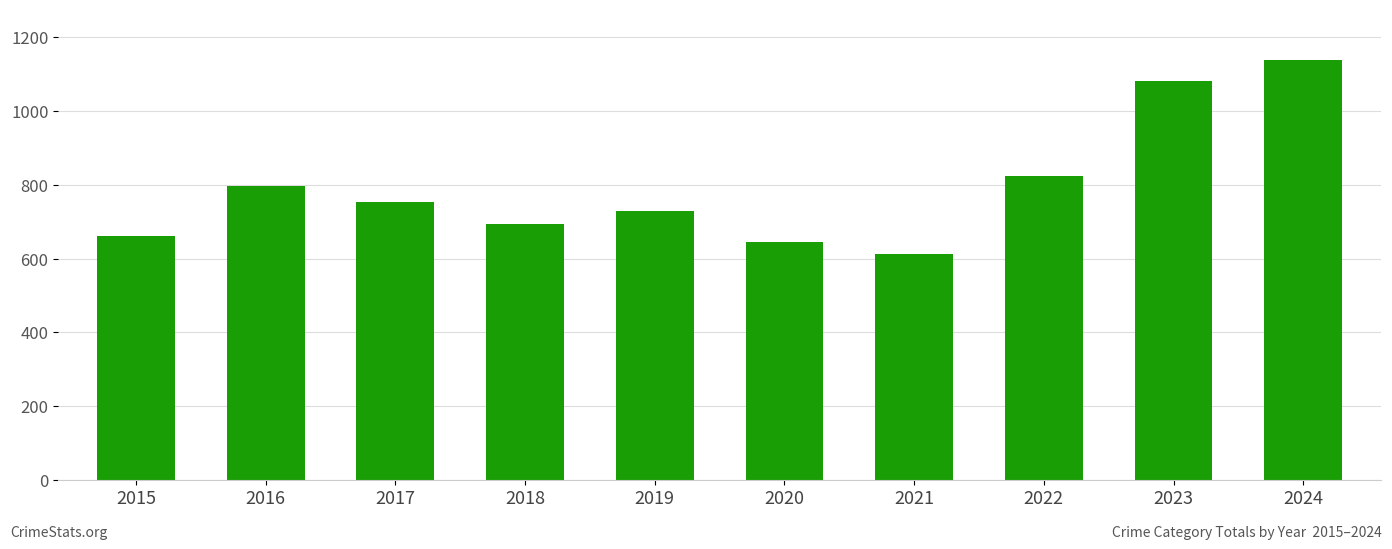

What is the change in value from 2021 to 2022?

+212